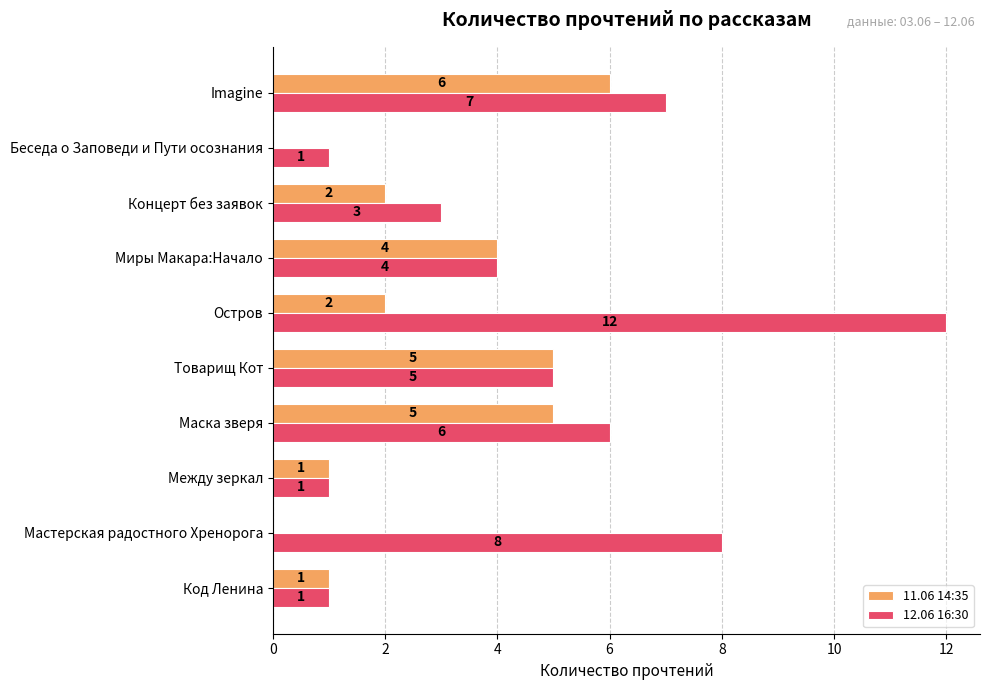

Count the number of data series in this chart.

2